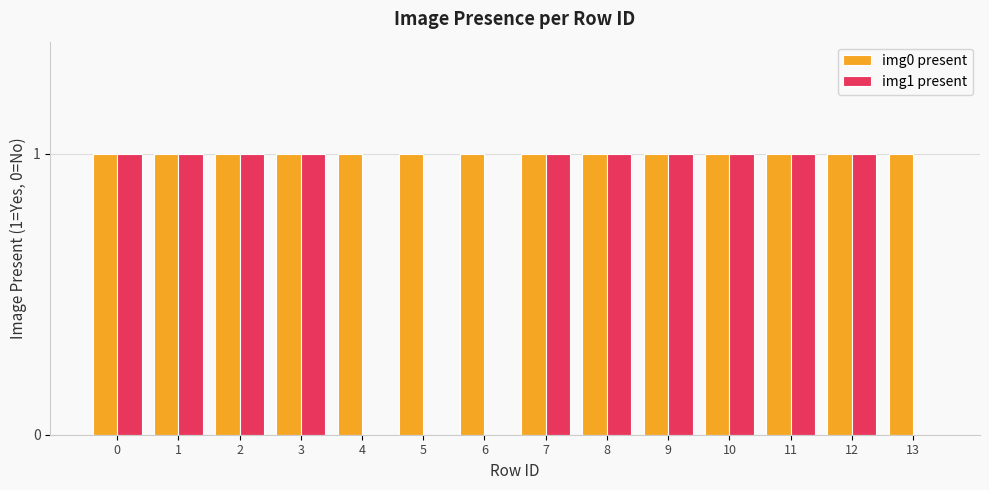

How many groups of bars are there?

14